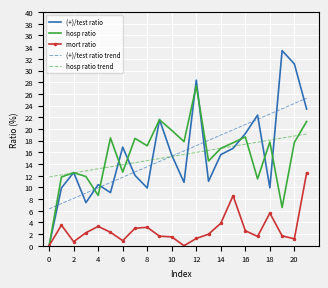

True or false: hosp ratio and hosp ratio trend intersect in this chart.

True